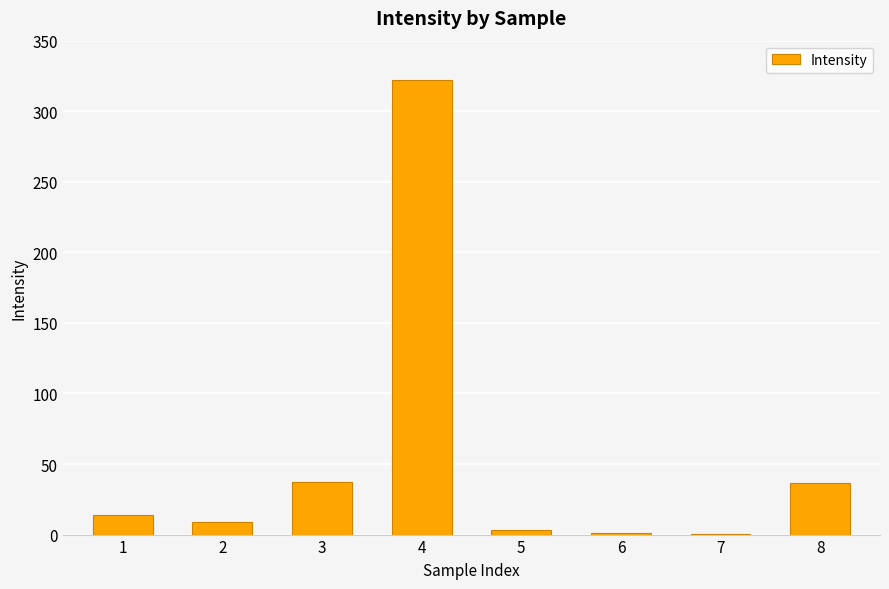

What is the change in value from 2 to 8?

+27.9